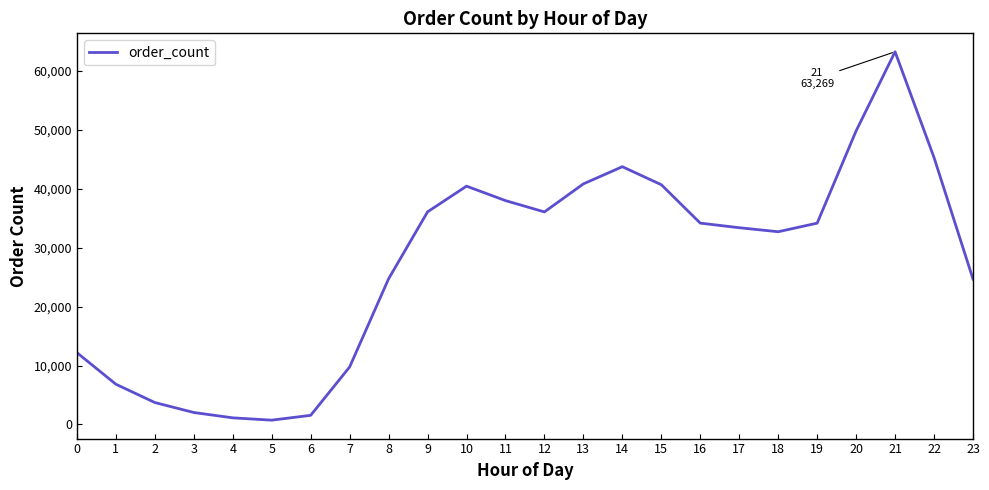

What is the difference between the values at 4 and 5?

393